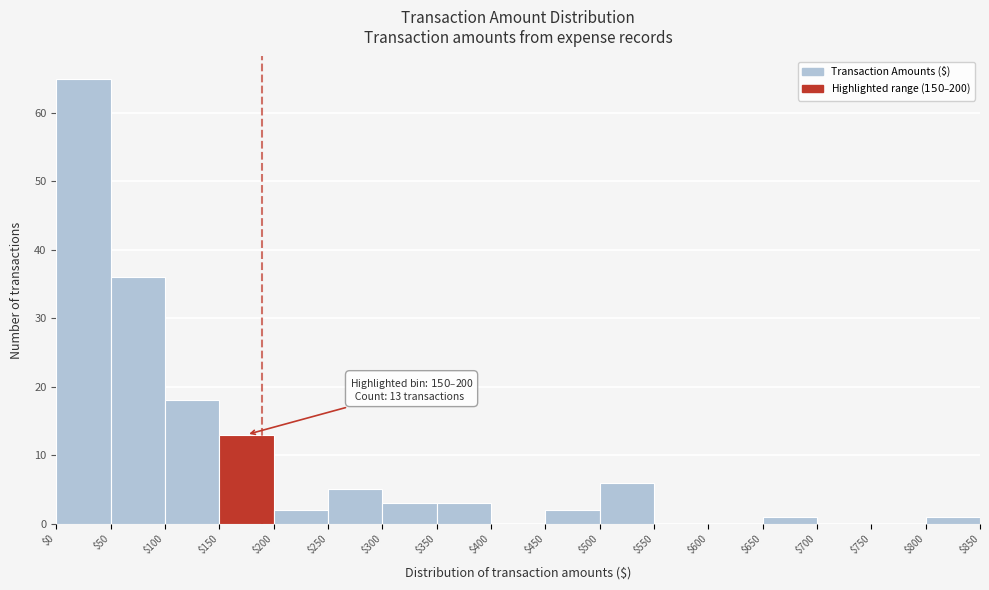

Over which range of the x-axis is the bar tallest?

$0 to $50